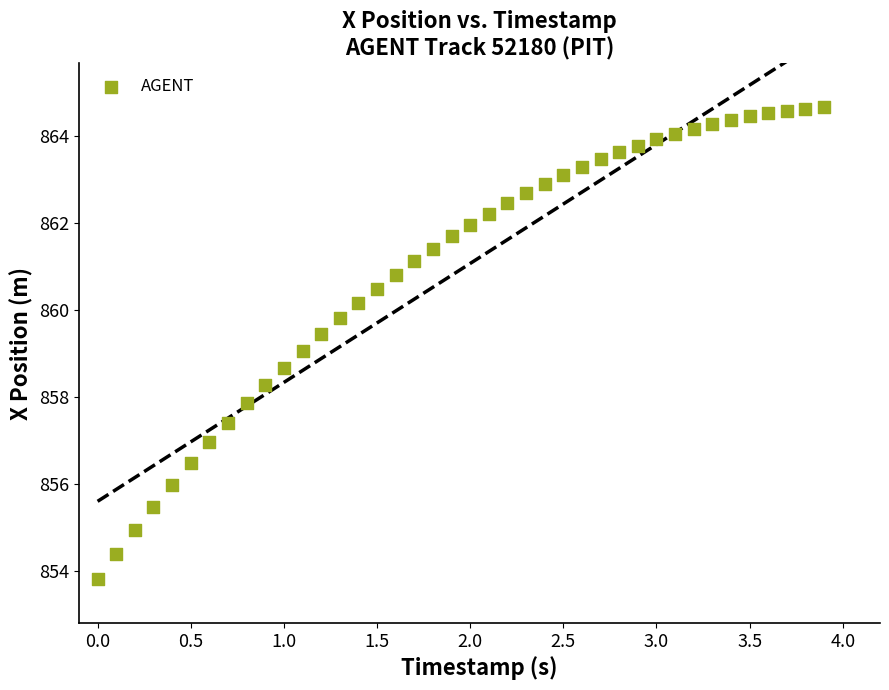

What is the range of Y values (max minus min)?

10.8